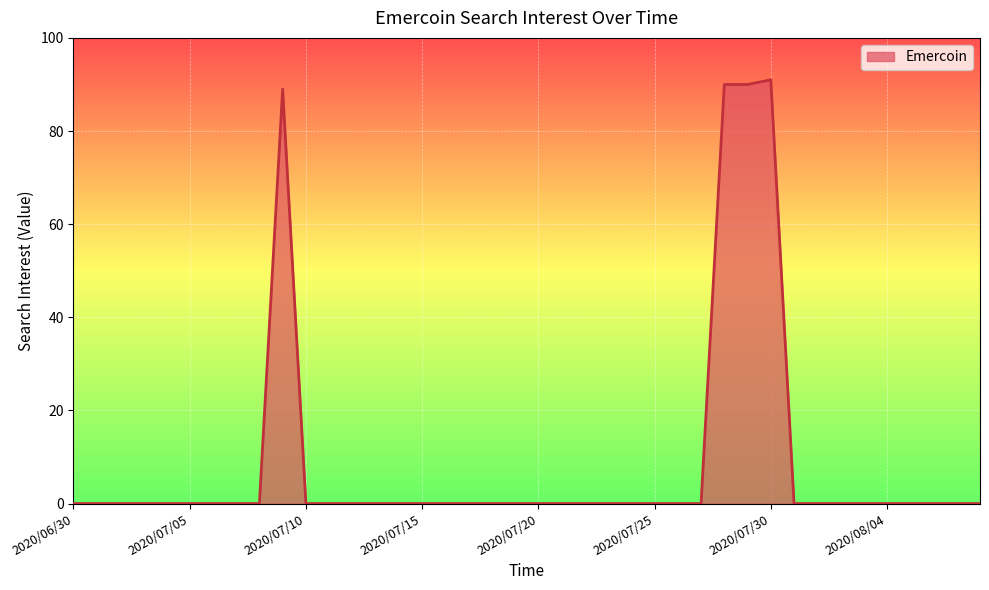

What is the difference between the maximum and minimum values?

91